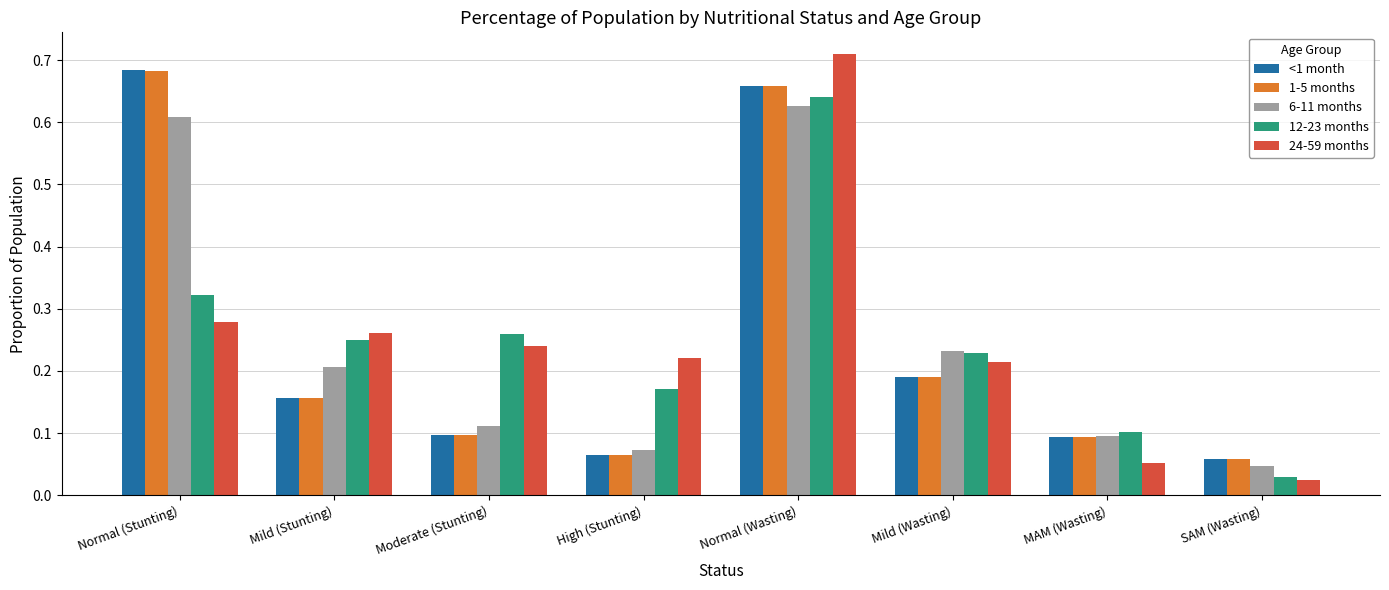

Which series has the widest spread of values?

24-59 months